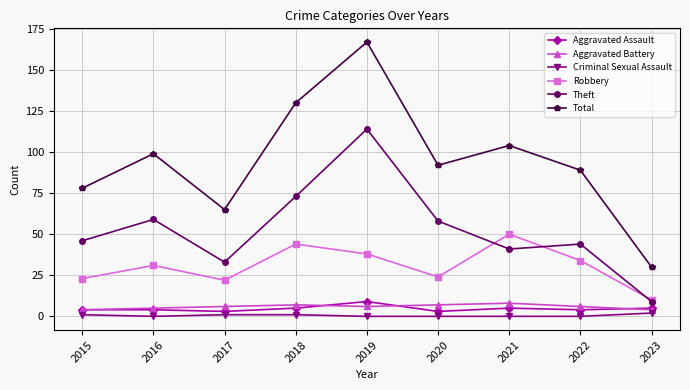

How many lines are shown in the chart?

6